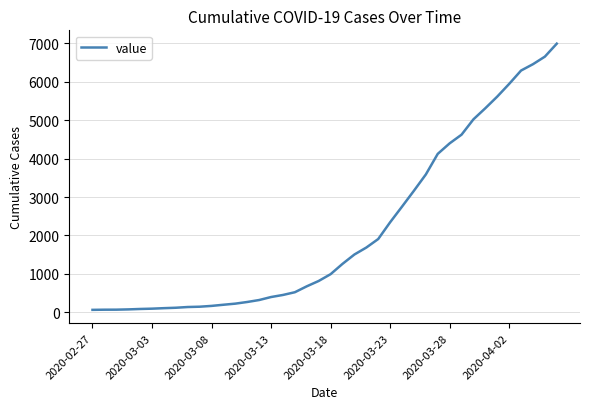

What is the greatest value displayed?

6995